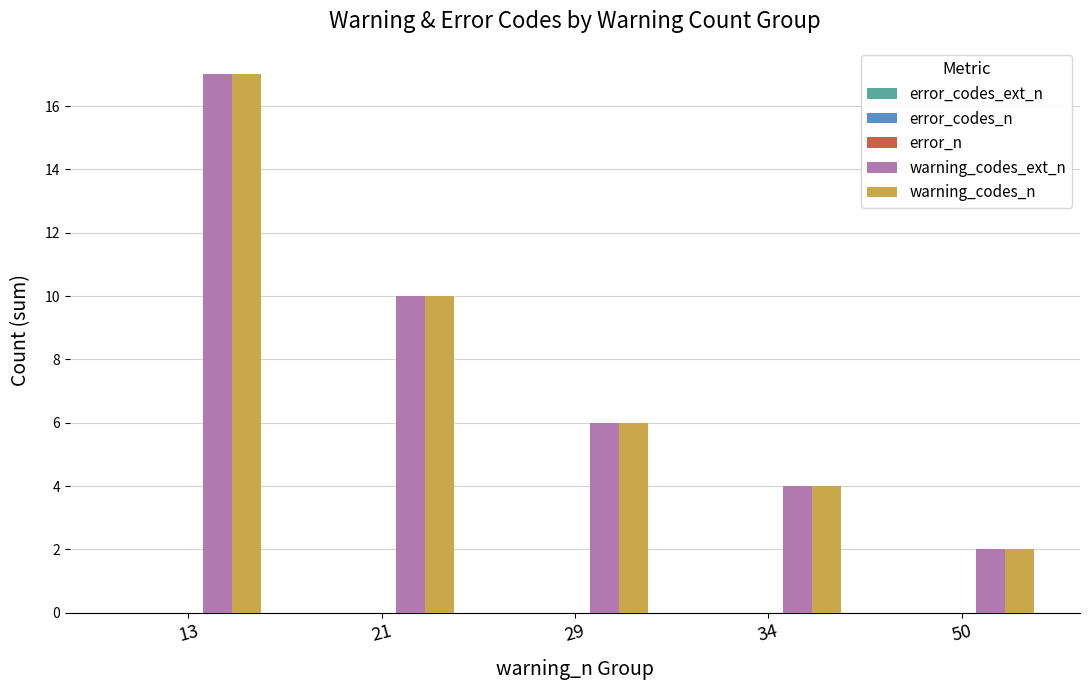

The warning_codes_n series shows 1 at 34. True or false?

False